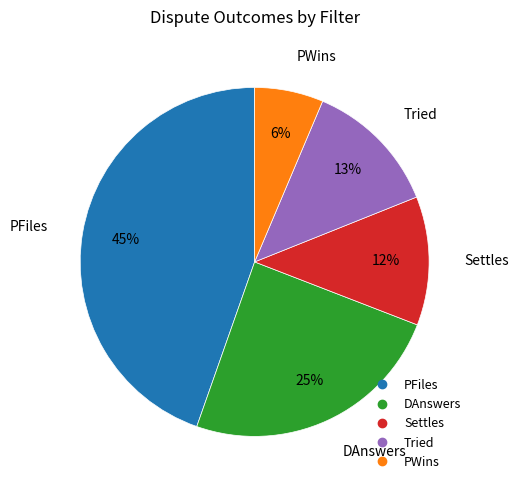

Does DAnswers represent more than half of the total?

No